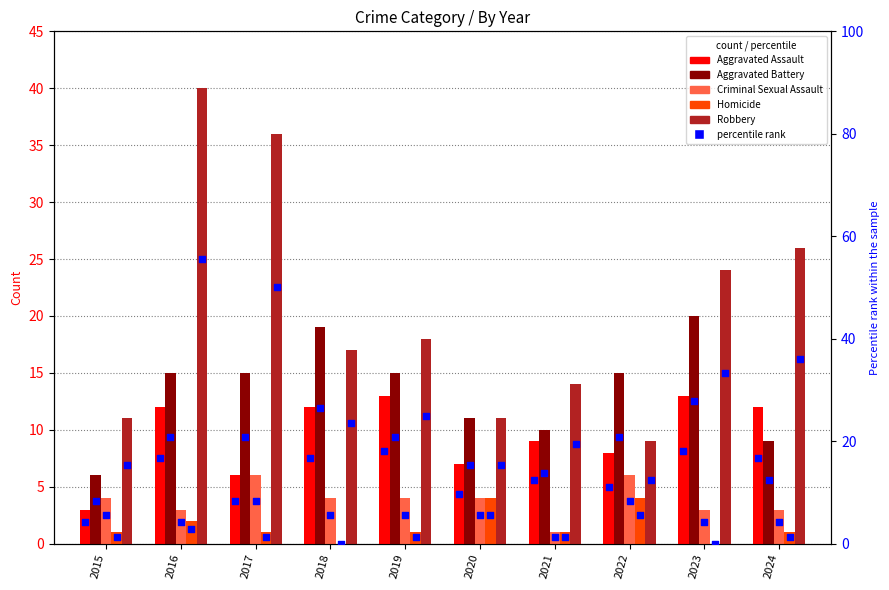

Which series contains the lowest Y value?

Homicide